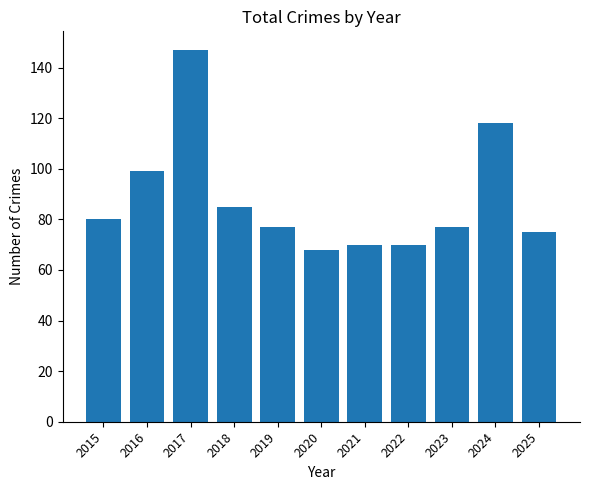

What is the greatest value displayed?

147